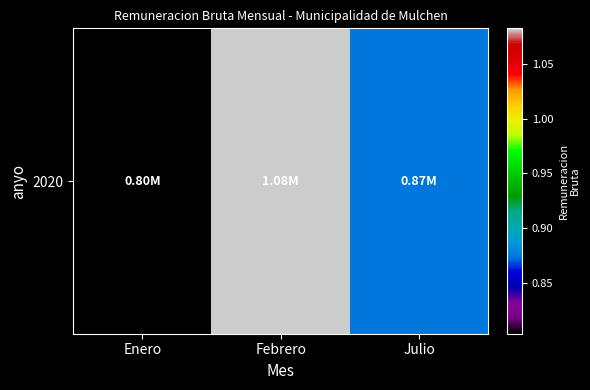

What is the approximate value at Febrero?

1082711.4